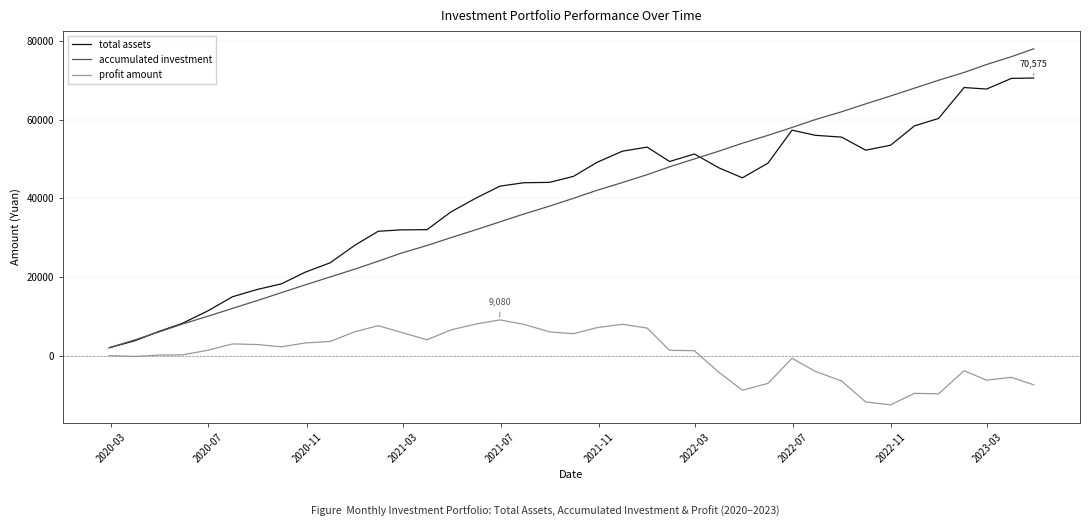

Which series has the widest spread of values?

accumulated investment